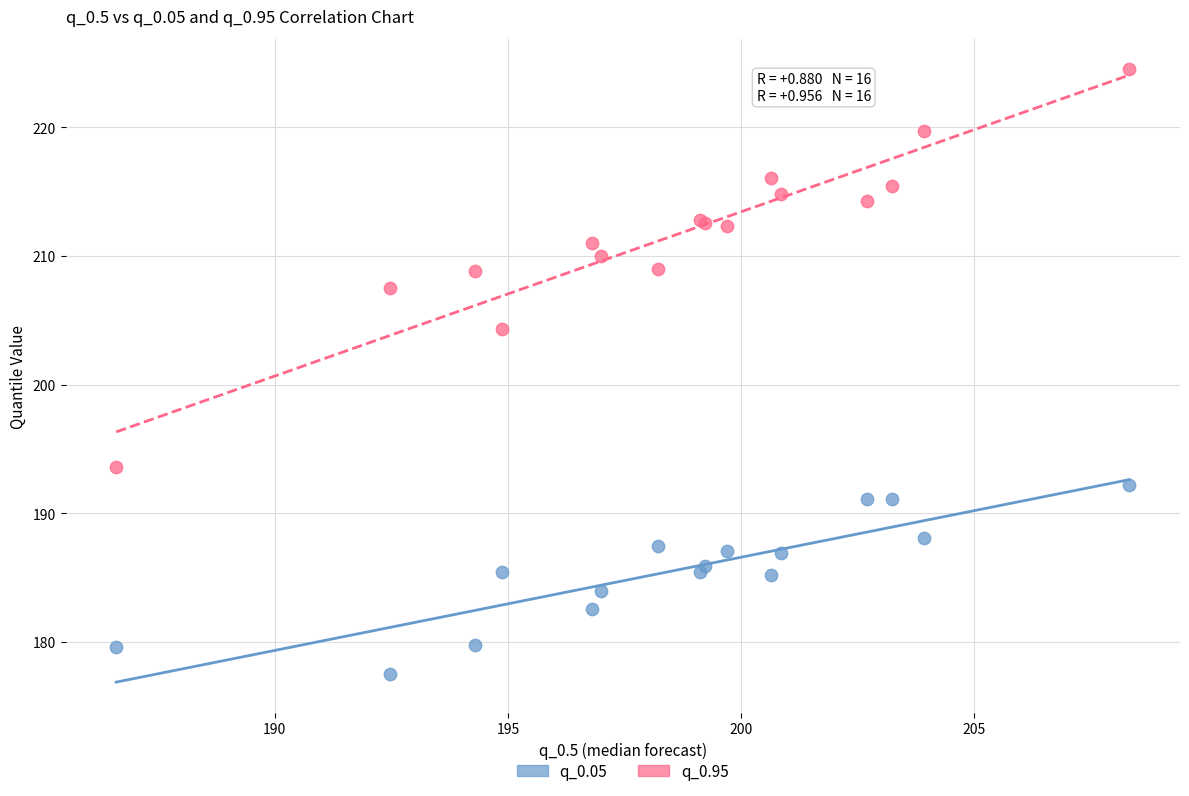

Across all series, what Y value is closest to 200?

204.3